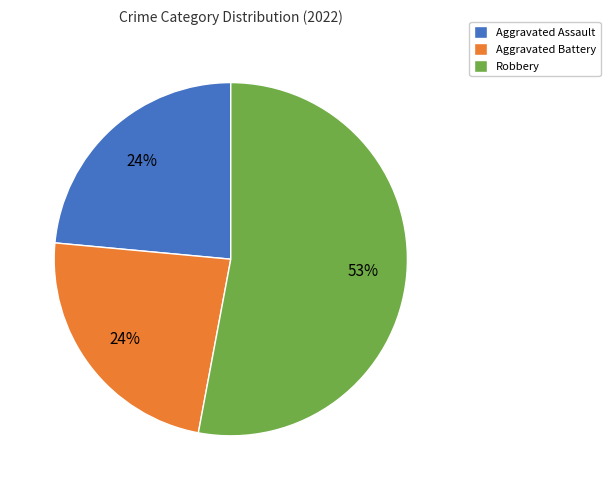

Is the sum of Aggravated Battery and Aggravated Assault greater than half?

No